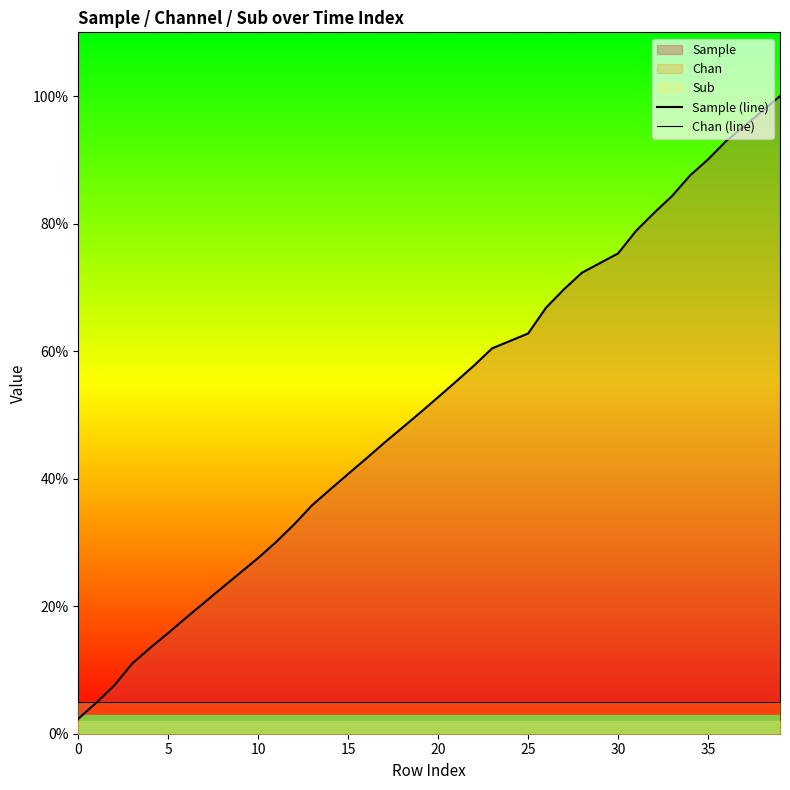

How many categories are shown in the chart?

40